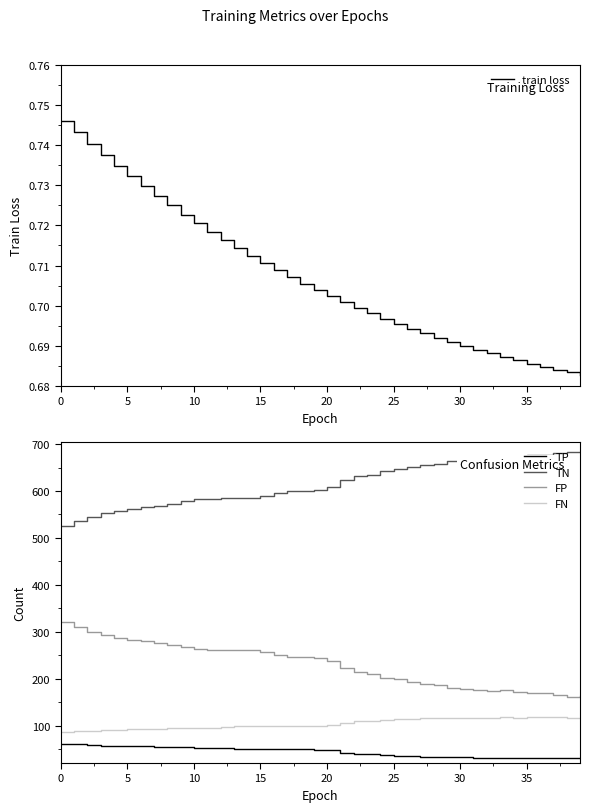

True or false: FN and TP cross at least once.

False